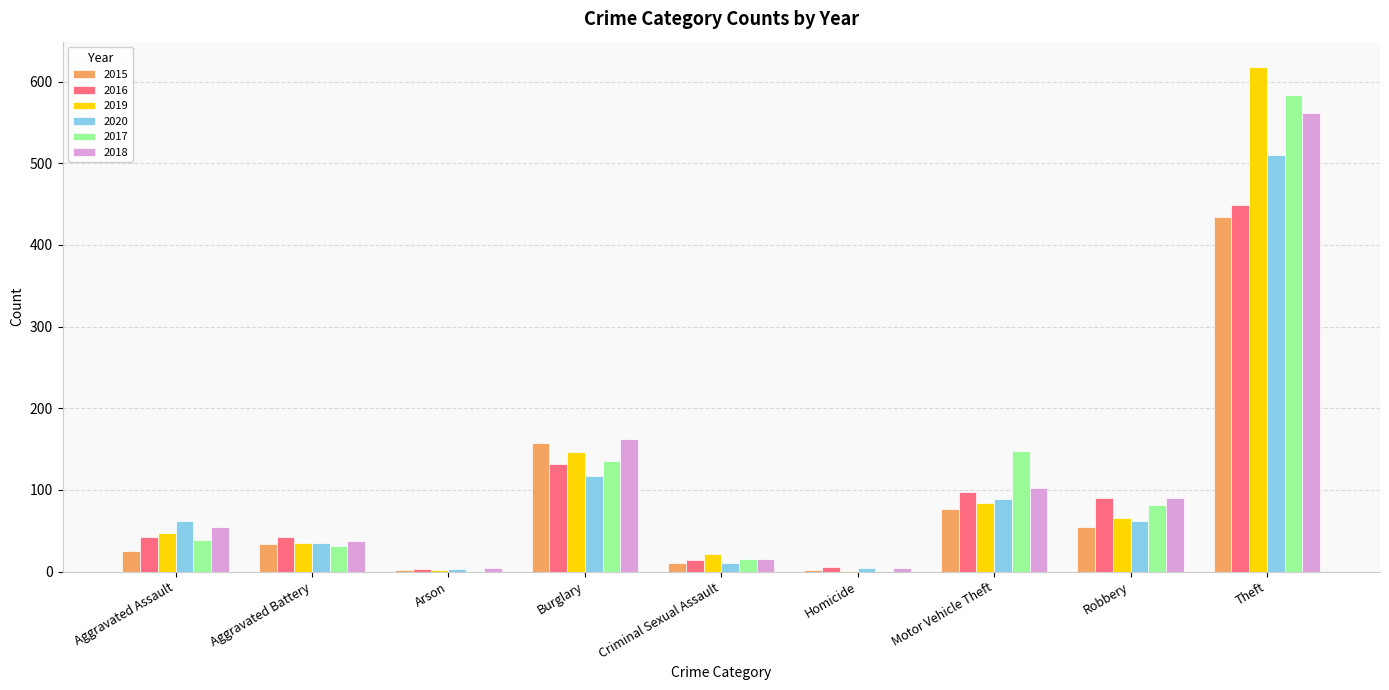

What is the spread (max minus min) of values at Robbery?

35